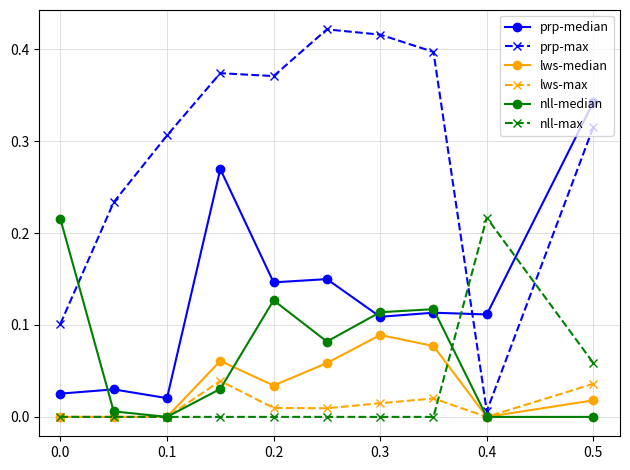

How many times do nll-max and prp-median cross each other?

2